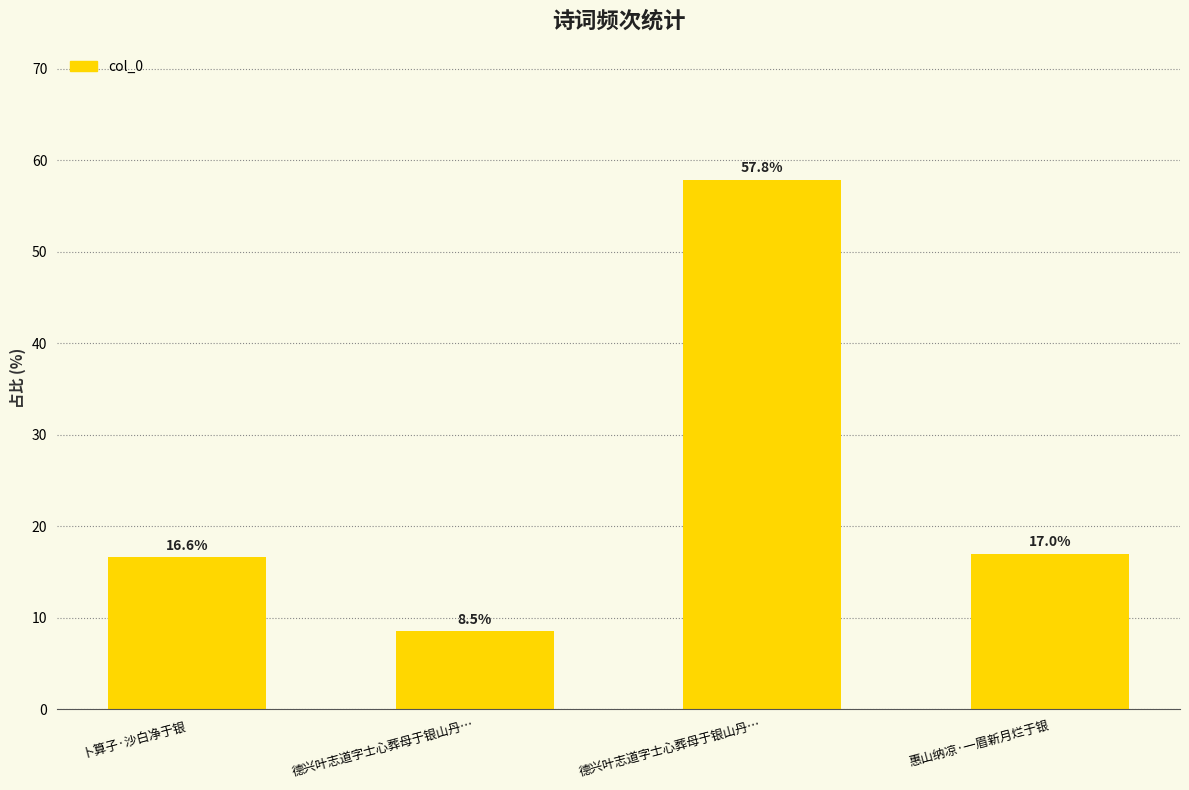

At which label does the data first exceed 17?

德兴叶志道字士心葬母于银山丹…